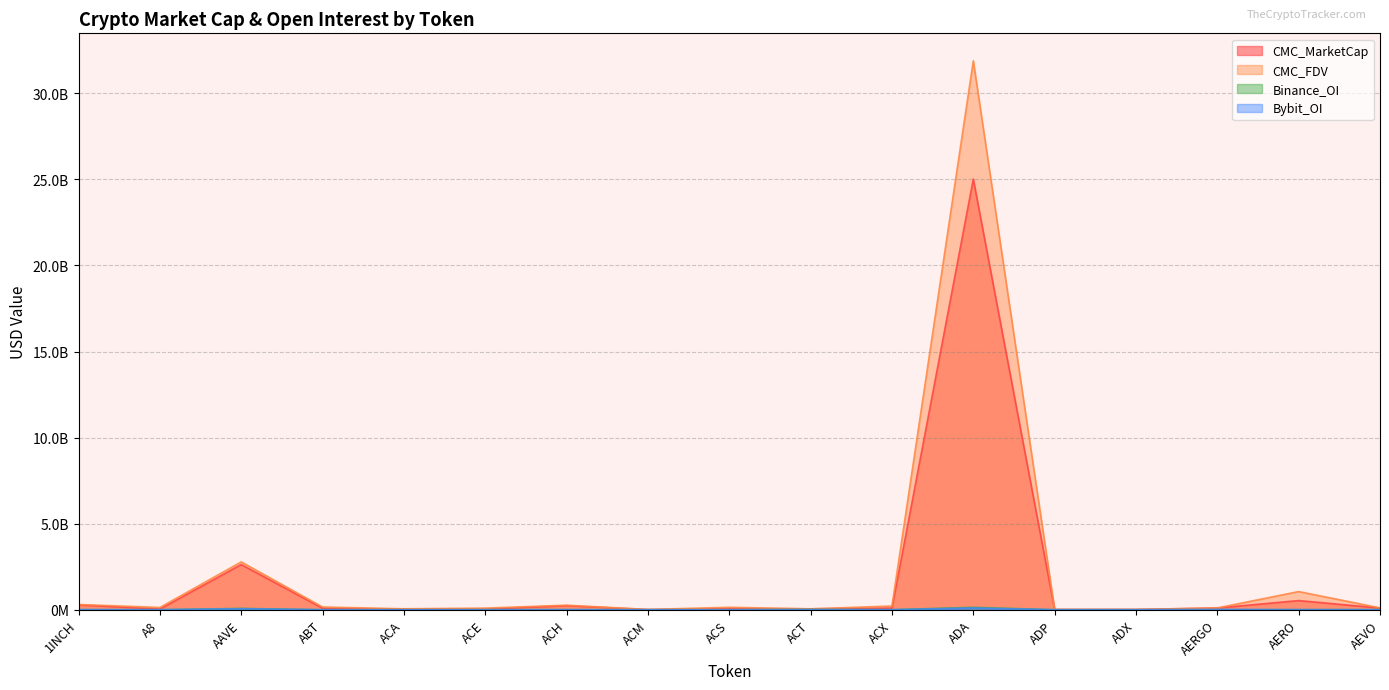

How many positive values does the Bybit_OI series have?

11